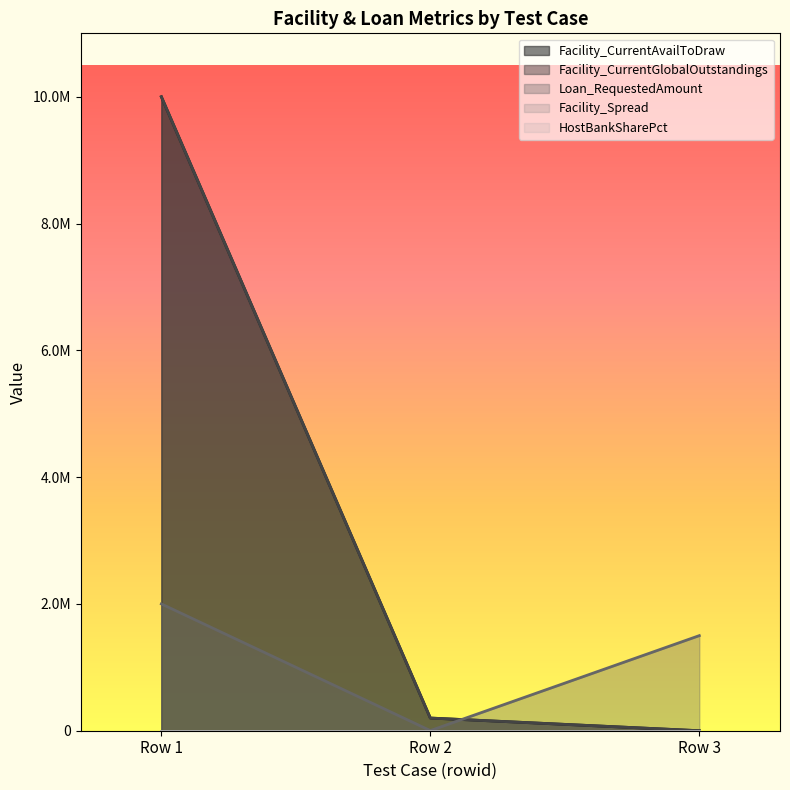

Which series has the largest total across all categories?

Facility_CurrentAvailToDraw